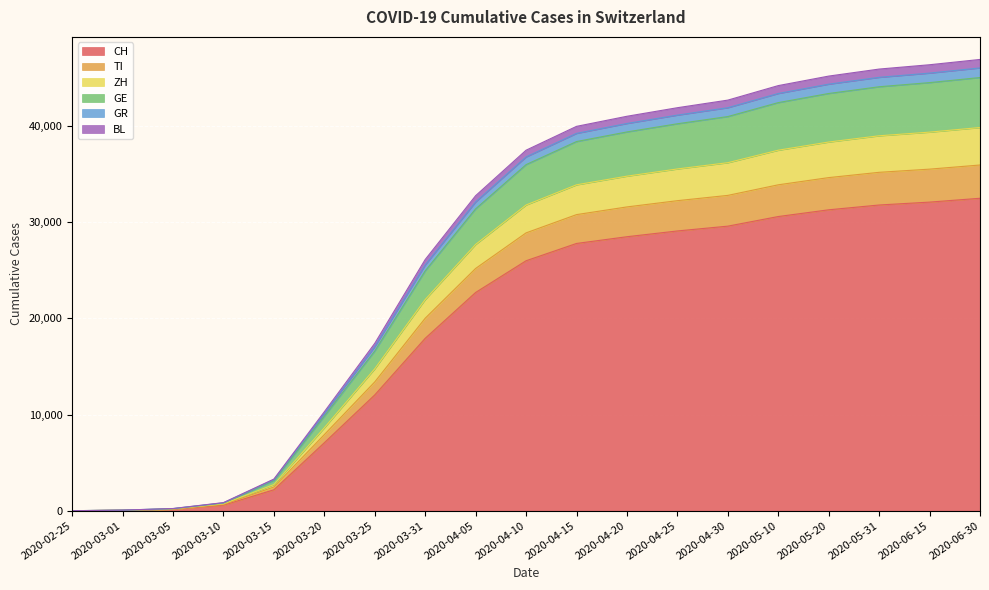

The value of CH at 2020-04-25 is 44026. True or false?

False